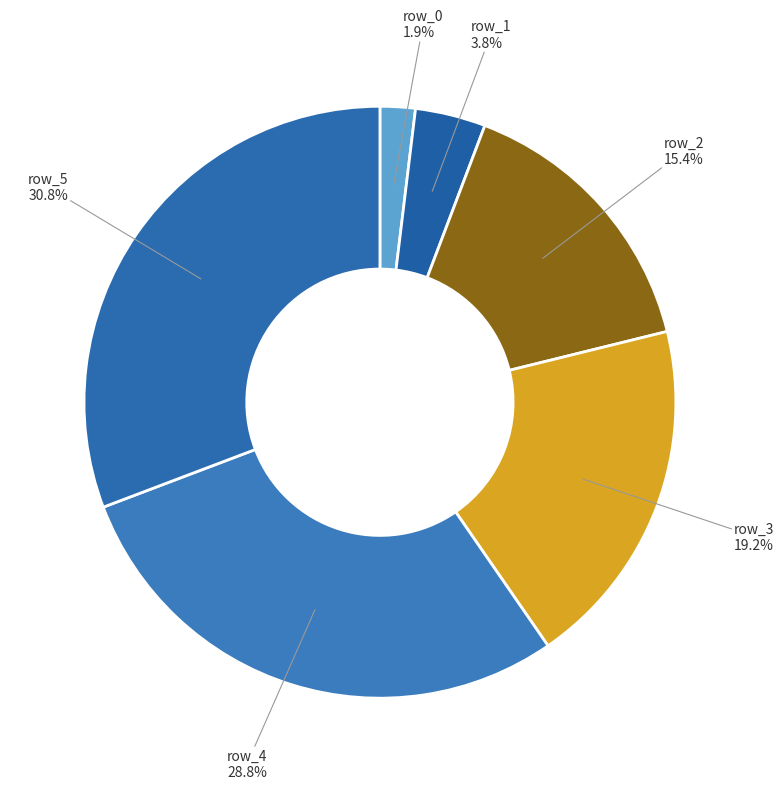

How much of the chart is everything except row_2?

84.6%